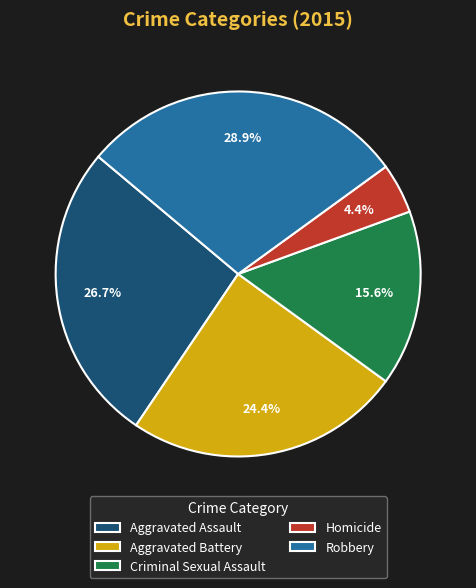

To the nearest percent, what is the difference between the largest and smallest slice percentages?

24%